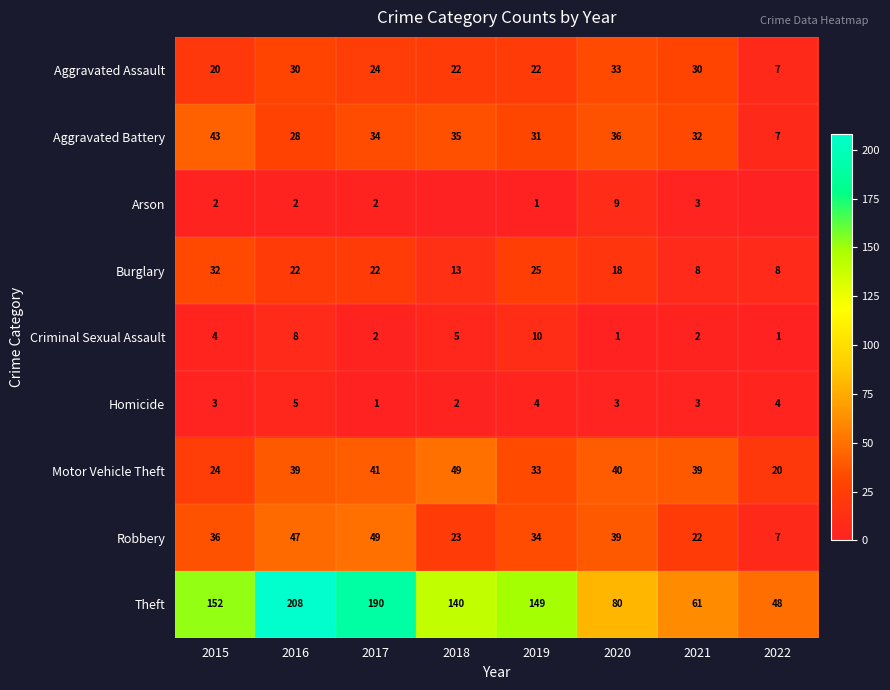

What is the spread (max minus min) of values at 2017?

189